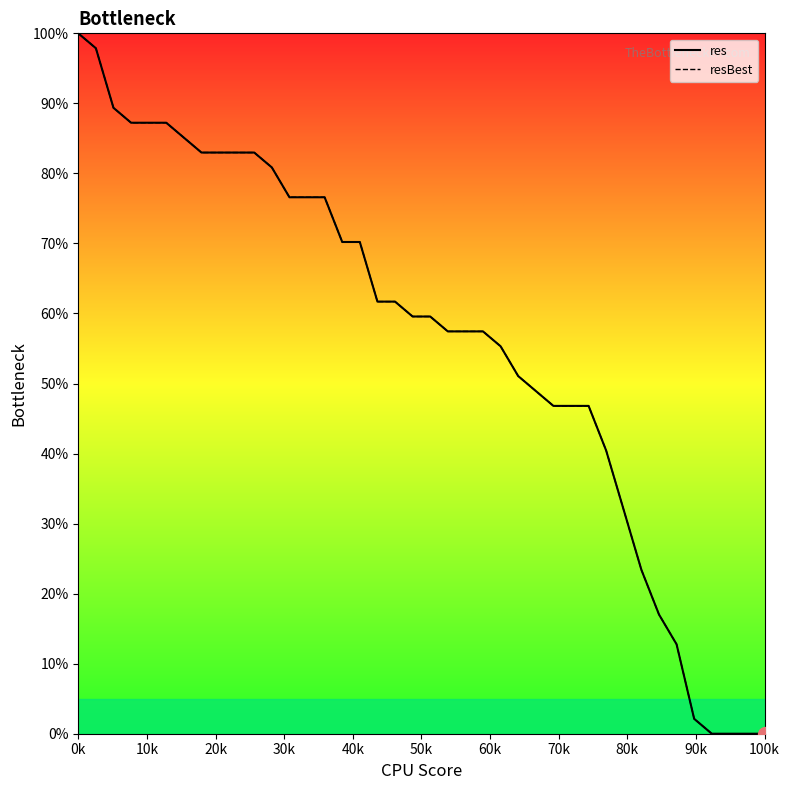

Is it true that resBest equals 83.0 at 70k?

True